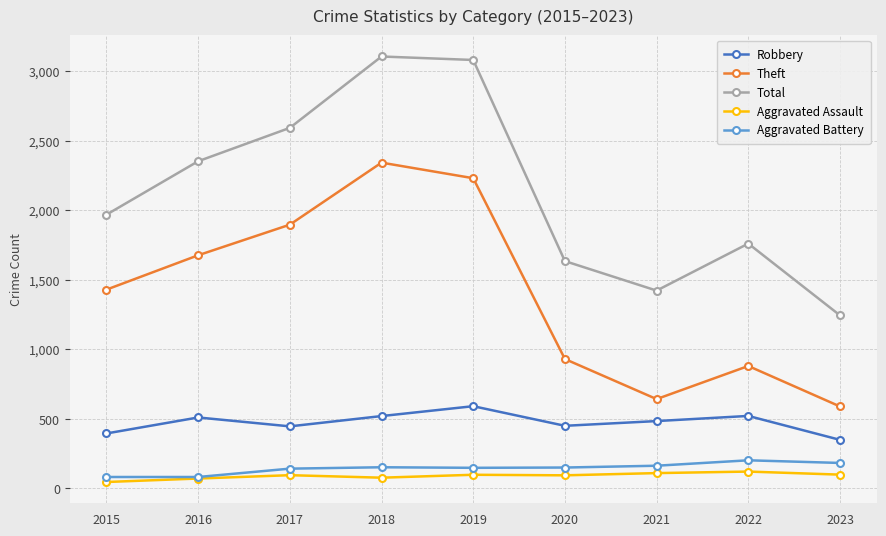

What is the approximate value of Total at 2018?

3105